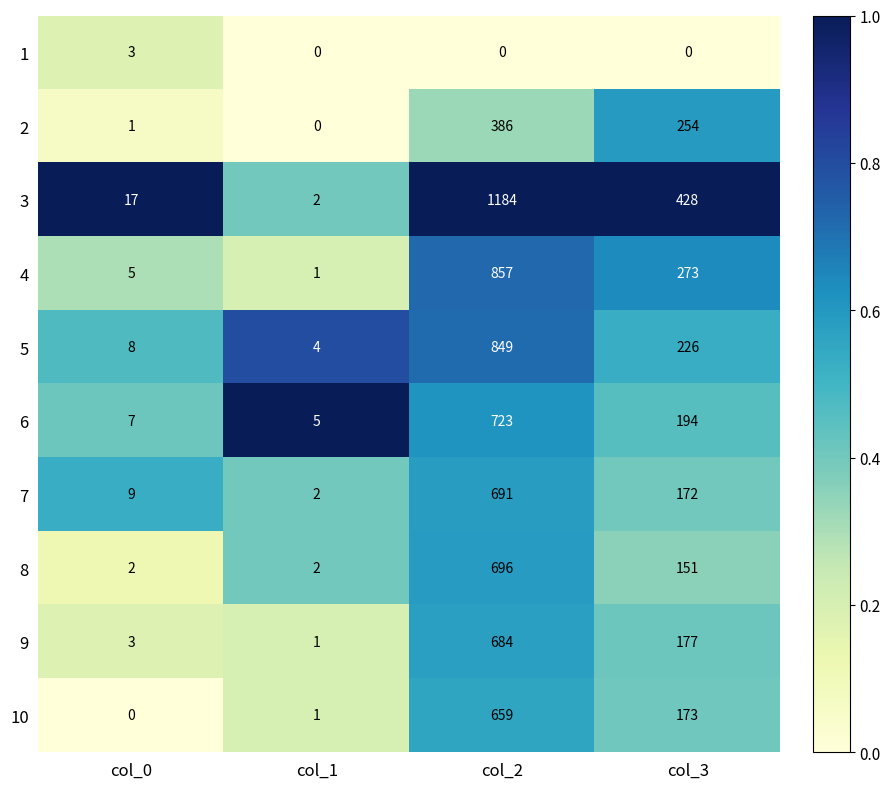

Rank the categories by 6 value from highest to lowest.

col_2, col_3, col_0, col_1